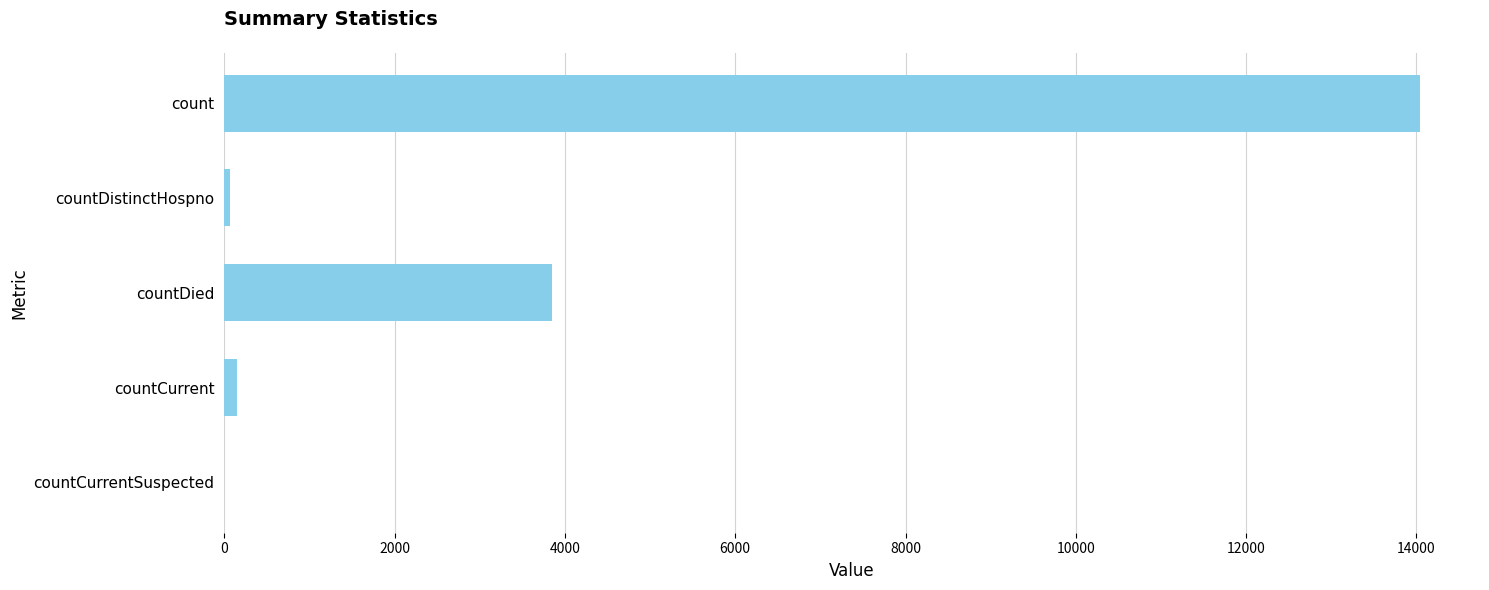

Reading bottom to top, what are all the values shown in this chart?

countCurrentSuspected=0	countCurrent=153	countDied=3847	countDistinctHospno=66	count=14044